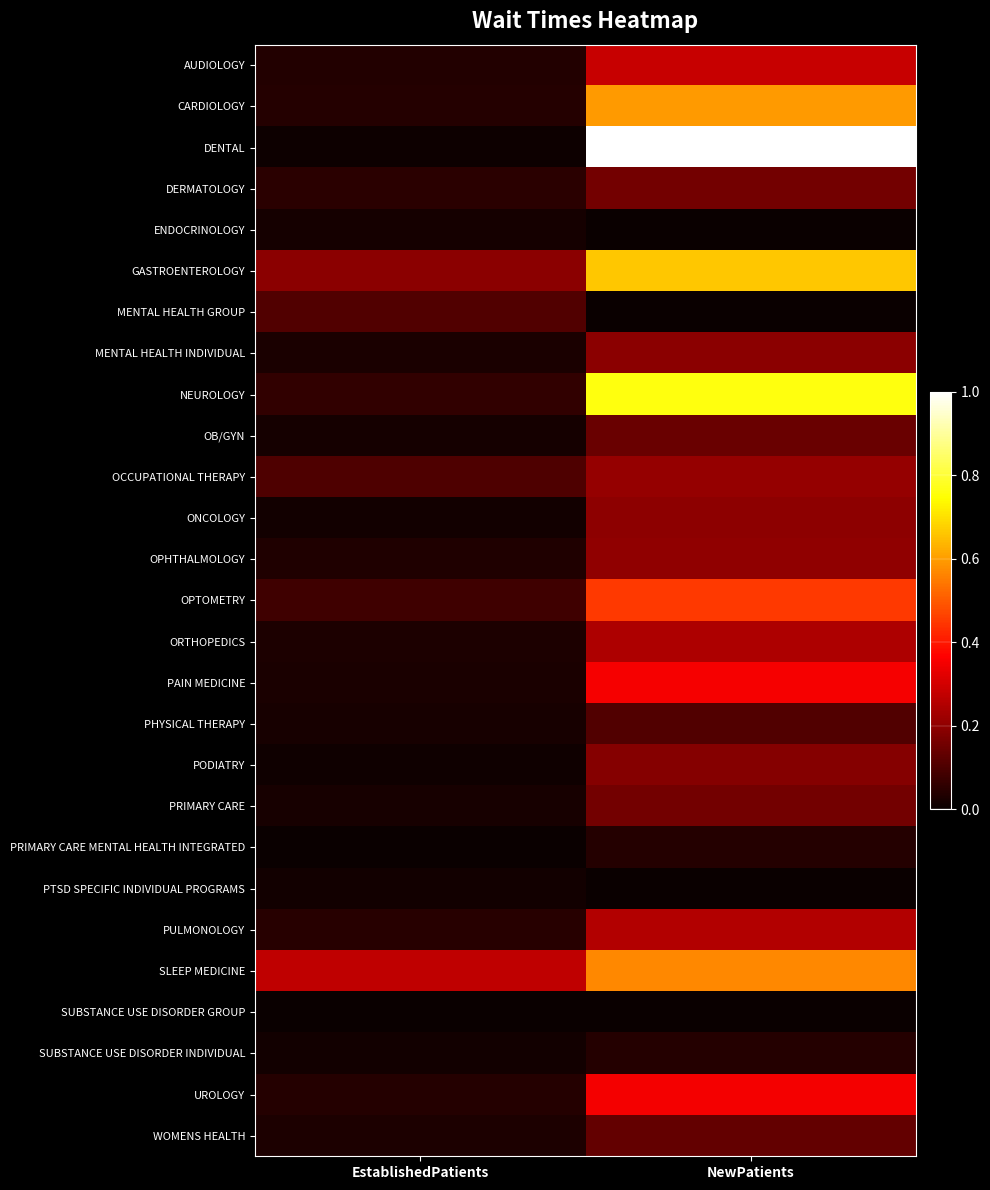

At which category is the sum across all series the highest?

NewPatients